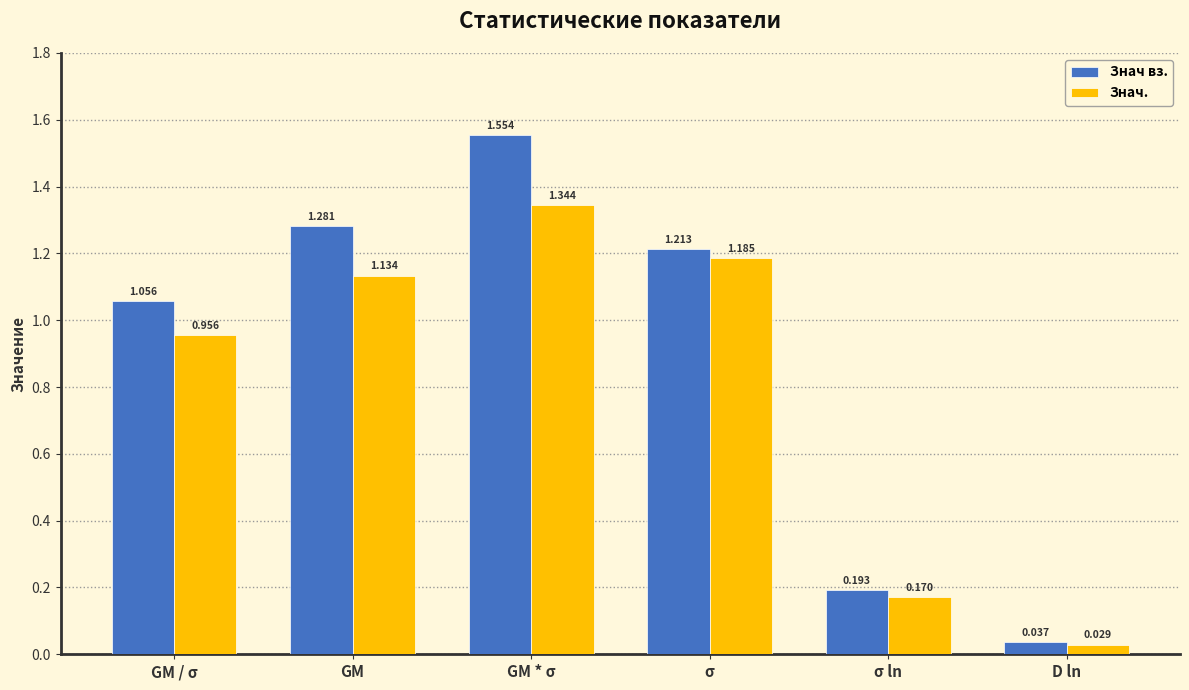

Which category has the lowest value across all series?

D ln